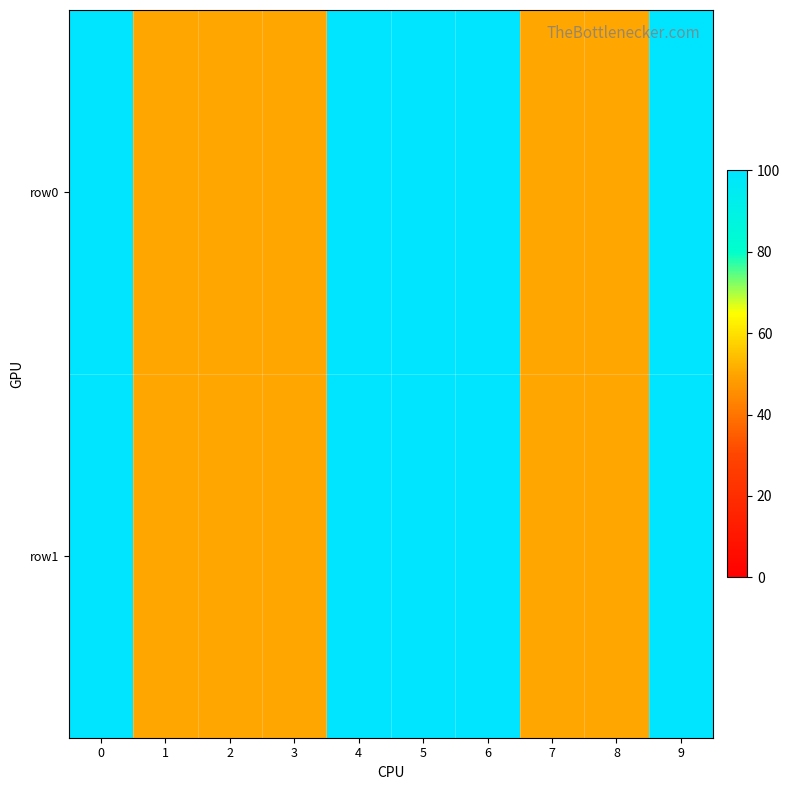

Reading left to right, transcribe all the data shown in this chart.

row0: 0=100	1=50	2=50	3=50	4=100	5=100	6=100	7=50	8=50	9=100
row1: 0=100	1=50	2=50	3=50	4=100	5=100	6=100	7=50	8=50	9=100